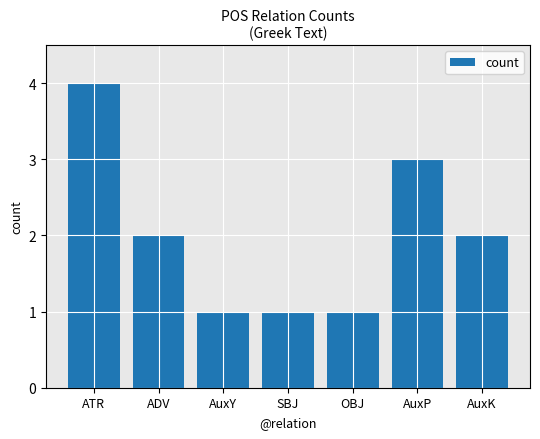

Which has a higher value, AuxK or OBJ?

AuxK